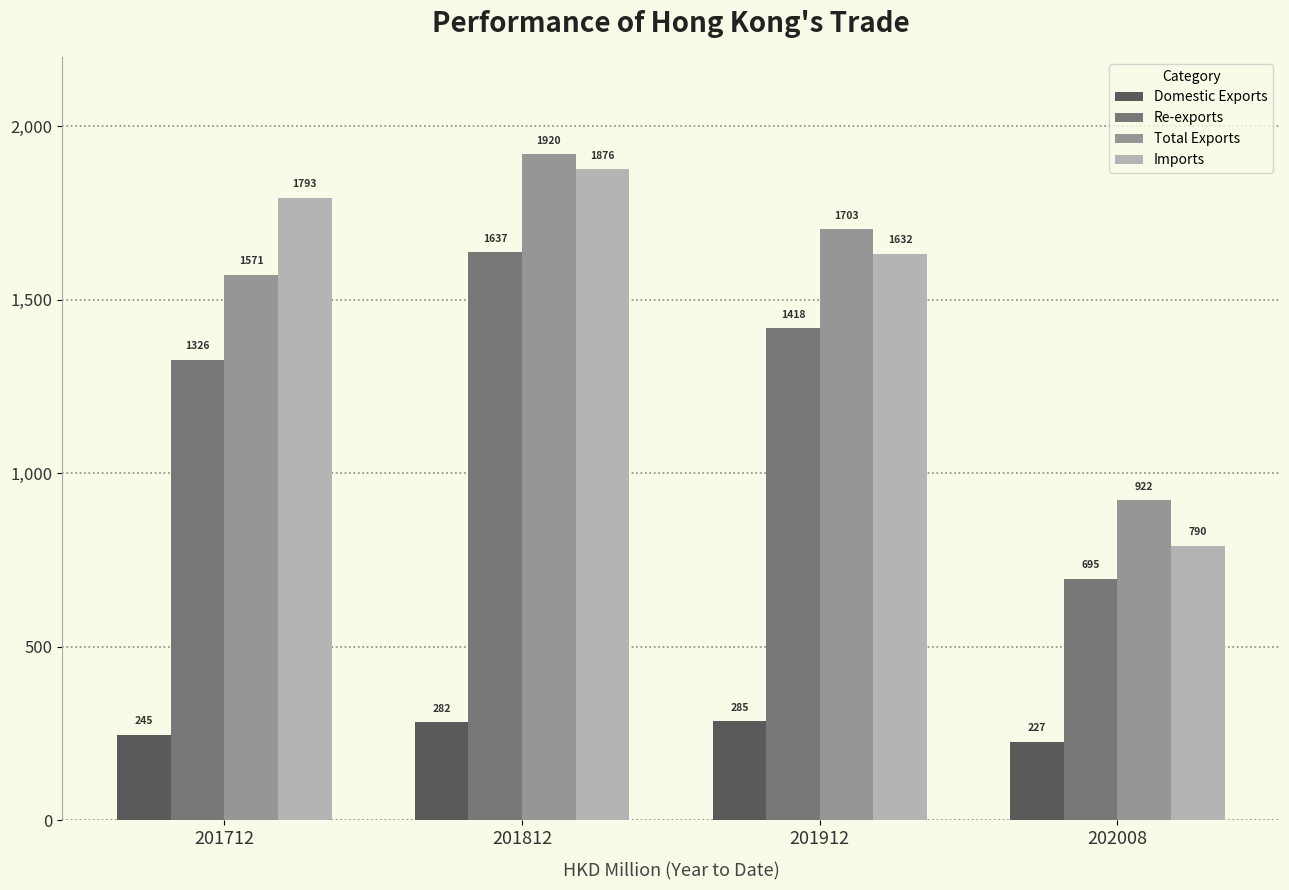

Which series changed the most between 201712 and 202008?

Imports